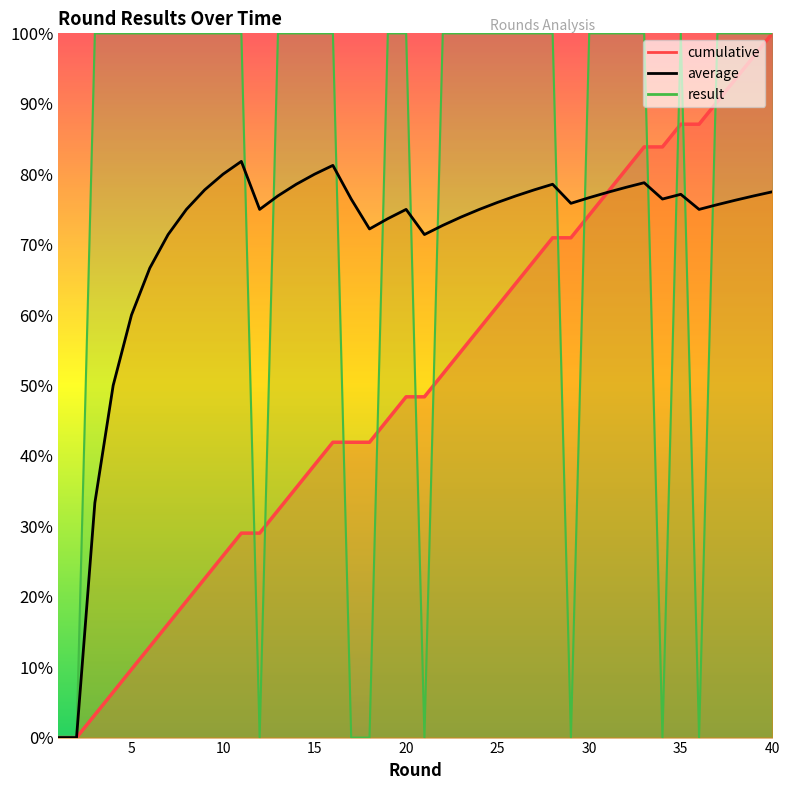

How many values in the average series exceed 0?

38